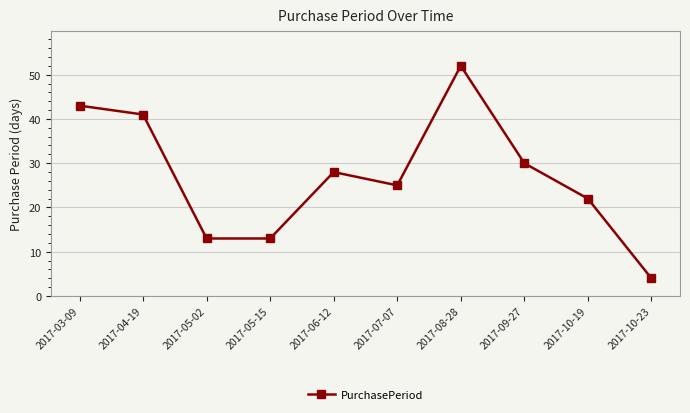

Reading left to right, extract all data points from this chart.

2017-03-09=43	2017-04-19=41	2017-05-02=13	2017-05-15=13	2017-06-12=28	2017-07-07=25	2017-08-28=52	2017-09-27=30	2017-10-19=22	2017-10-23=4